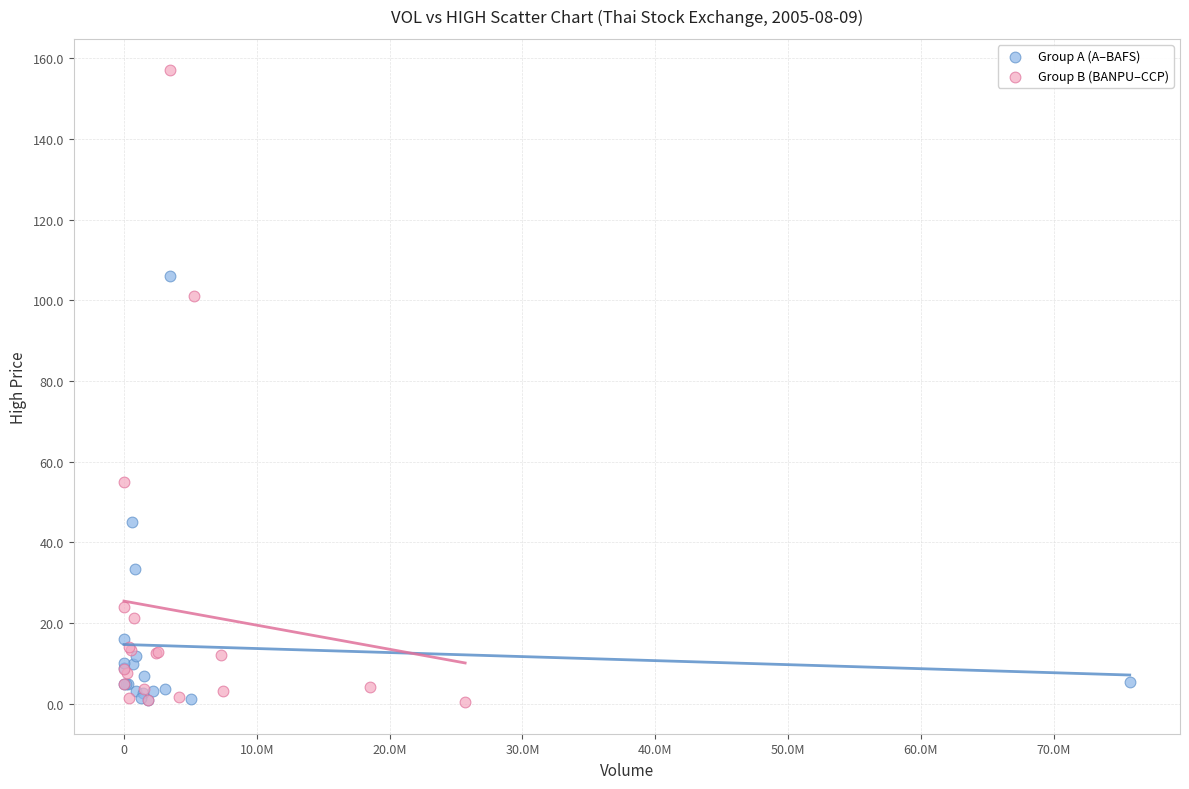

Which series contains the highest Y value?

Group B (BANPU–CCP)